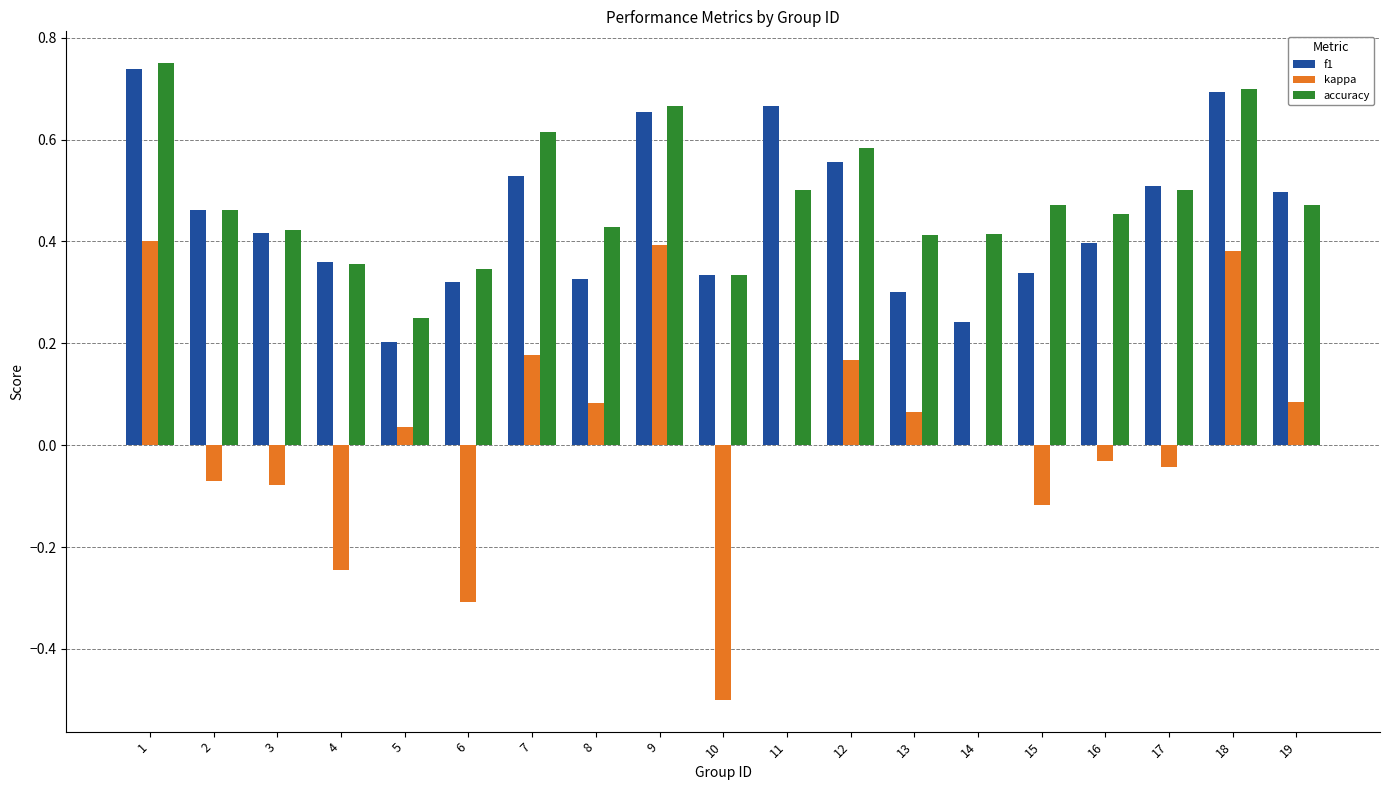

Are the bars grouped side by side (vs. stacked)?

Yes